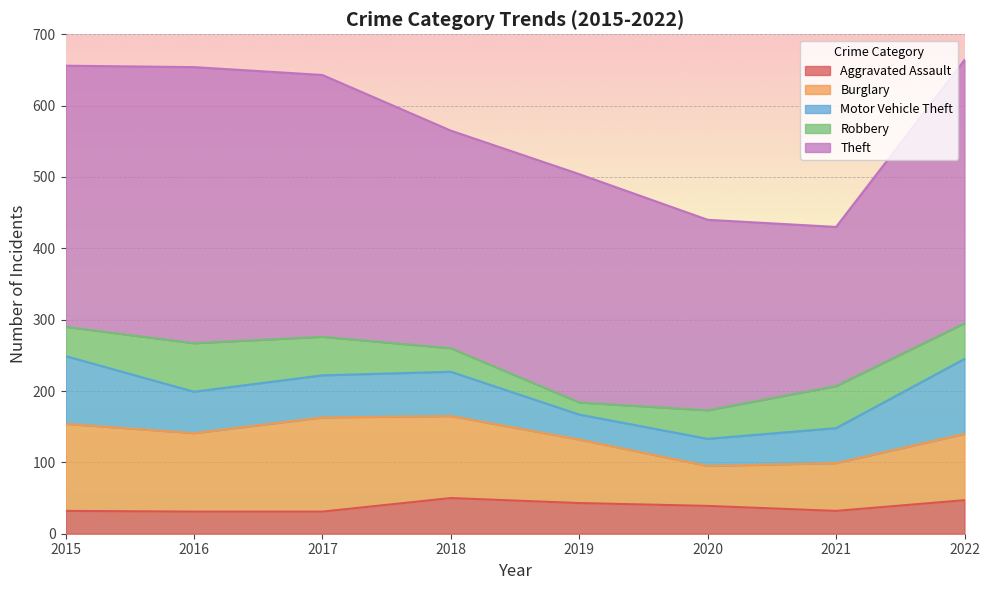

What is the difference between the maximum and minimum values in the Aggravated Assault series?

19